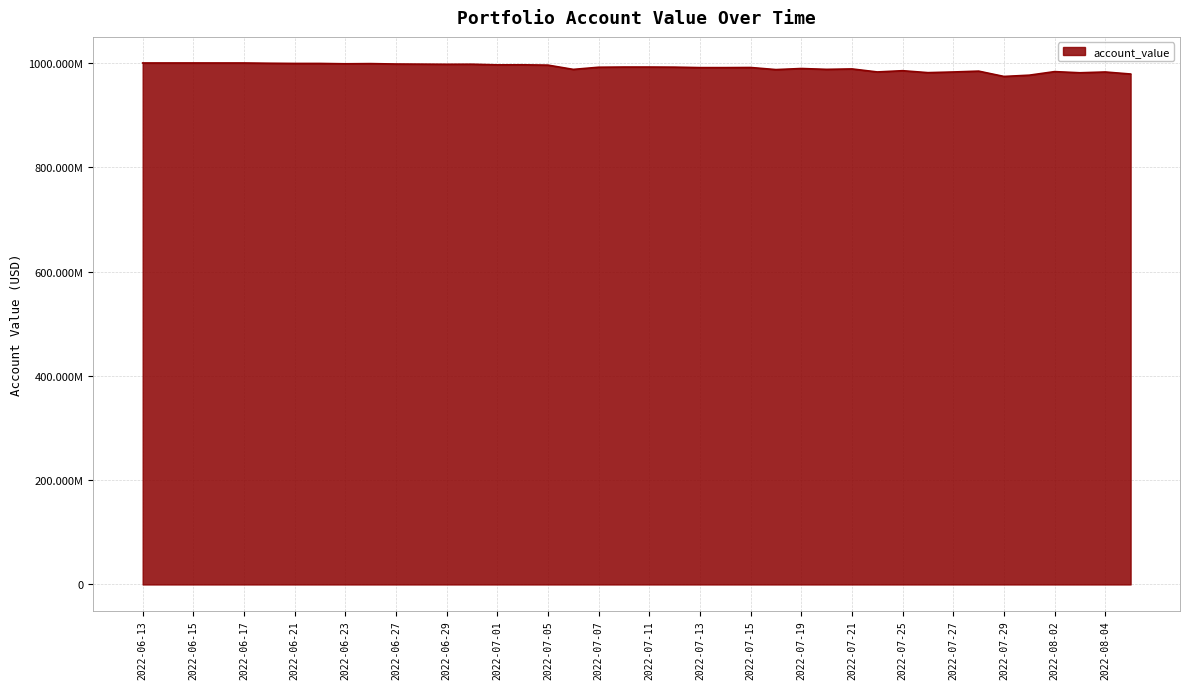

At which label is the value closest to 987095755?

2022-07-18